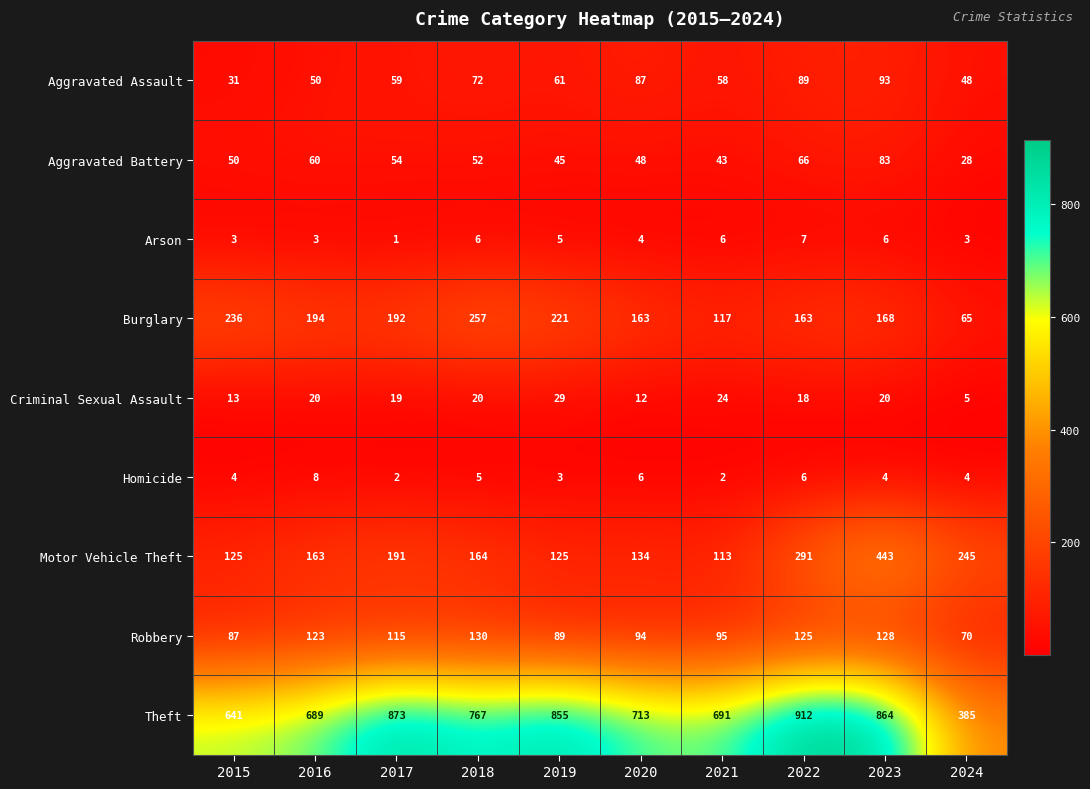

Is it true that Criminal Sexual Assault equals 31 at 2018?

False